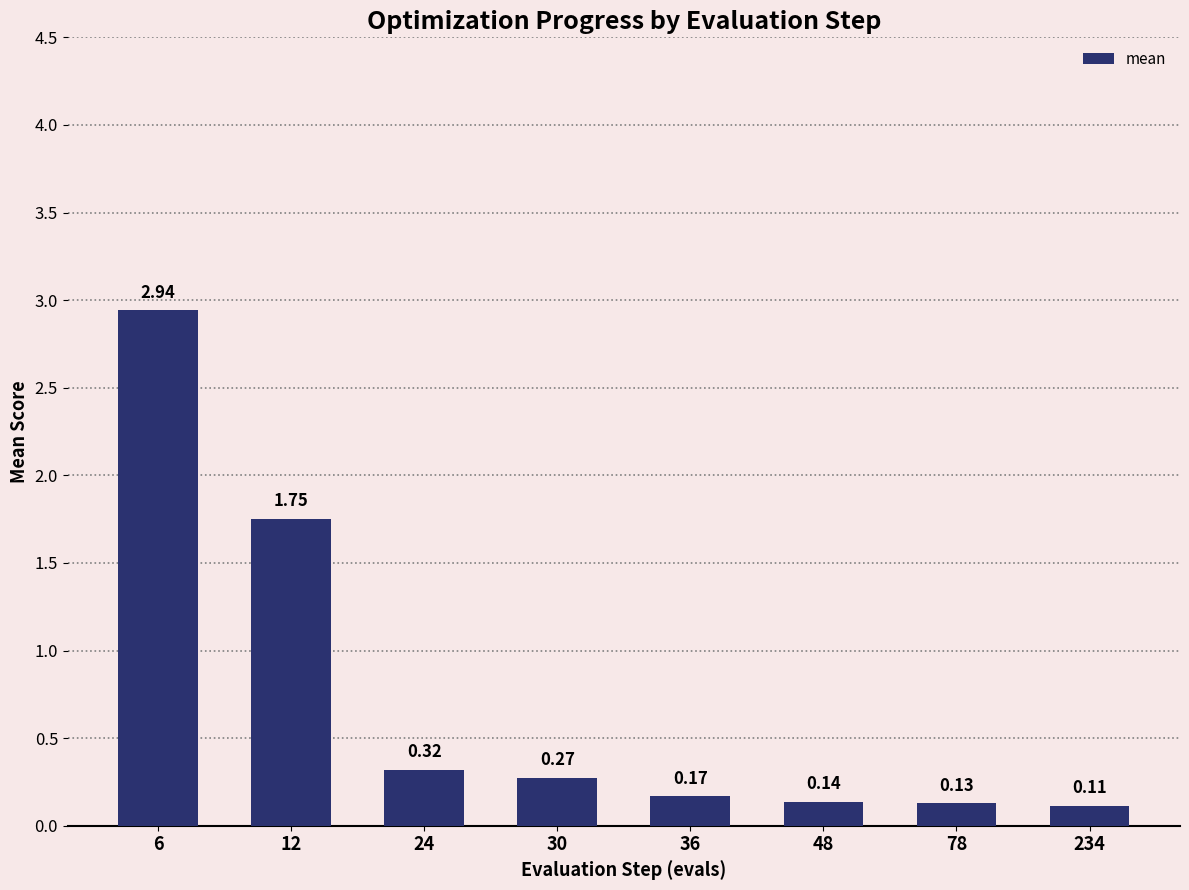

Between 30 and 78, which is larger?

30